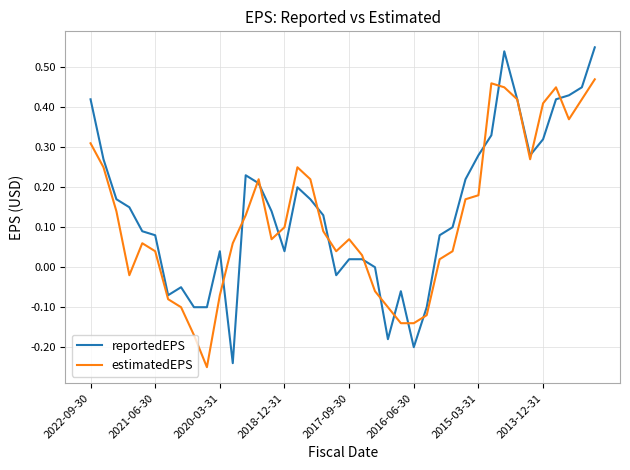

List the series in order of their peak value, lowest first.

estimatedEPS, reportedEPS